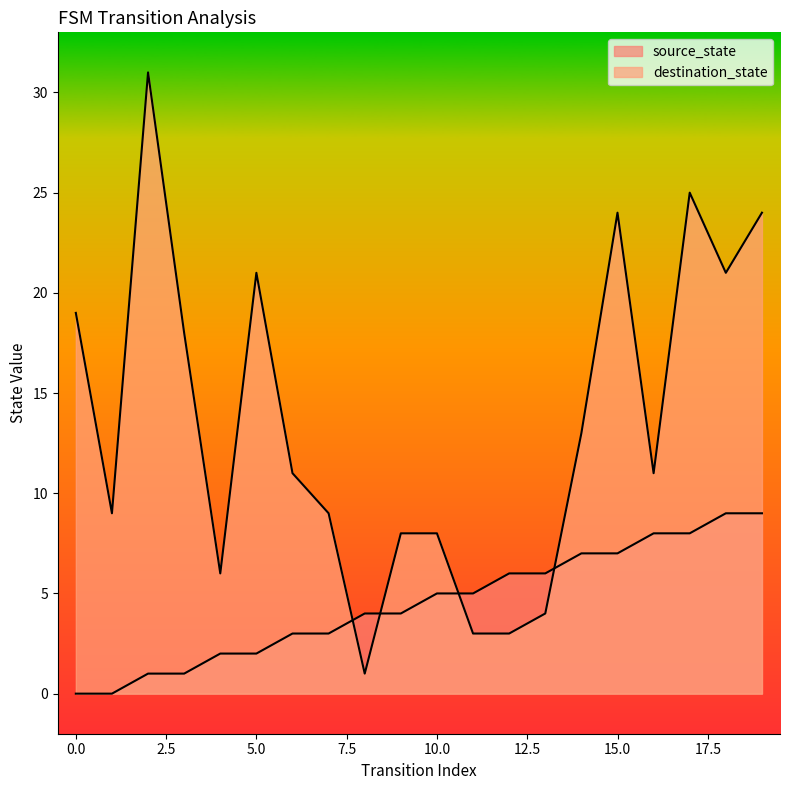

Which series changed the most between 0 and 11?

destination_state